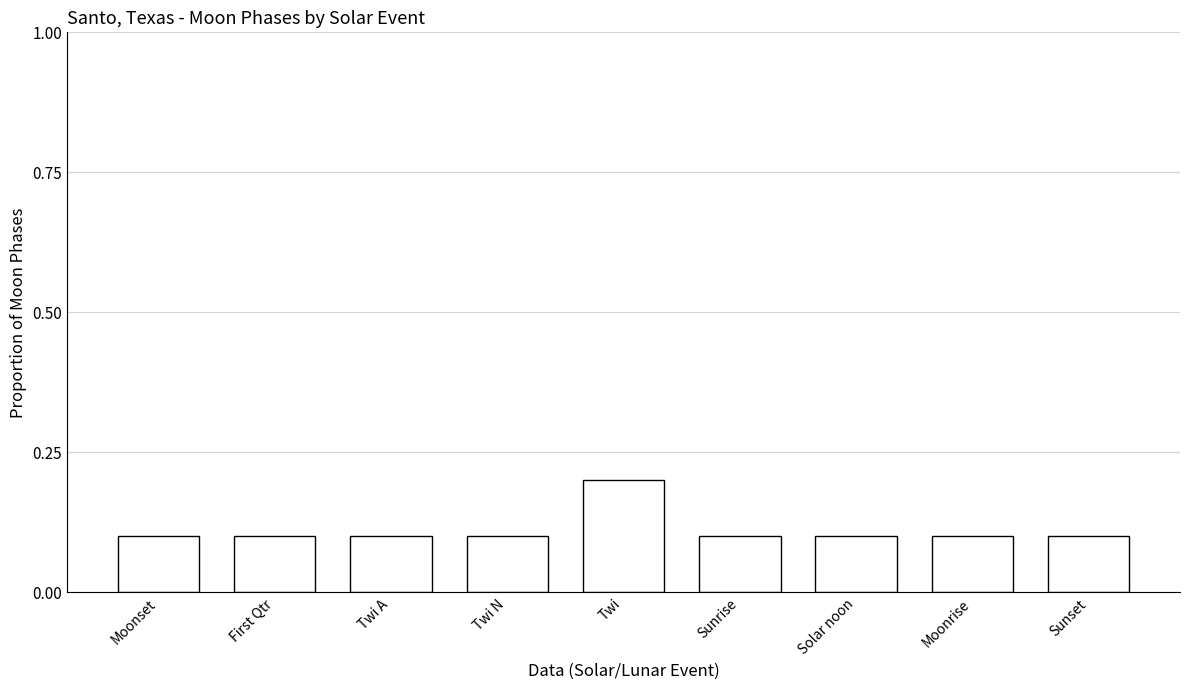

Is it true that the value at Twi N is 0.1?

True